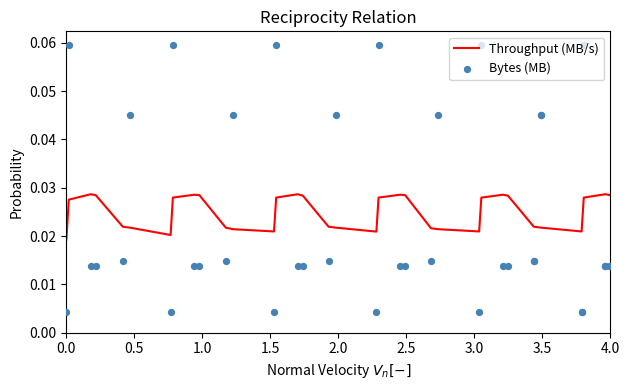

Is the value of Throughput (MB/s) at 27 greater than the value of Bytes (MB) at 20?

Yes